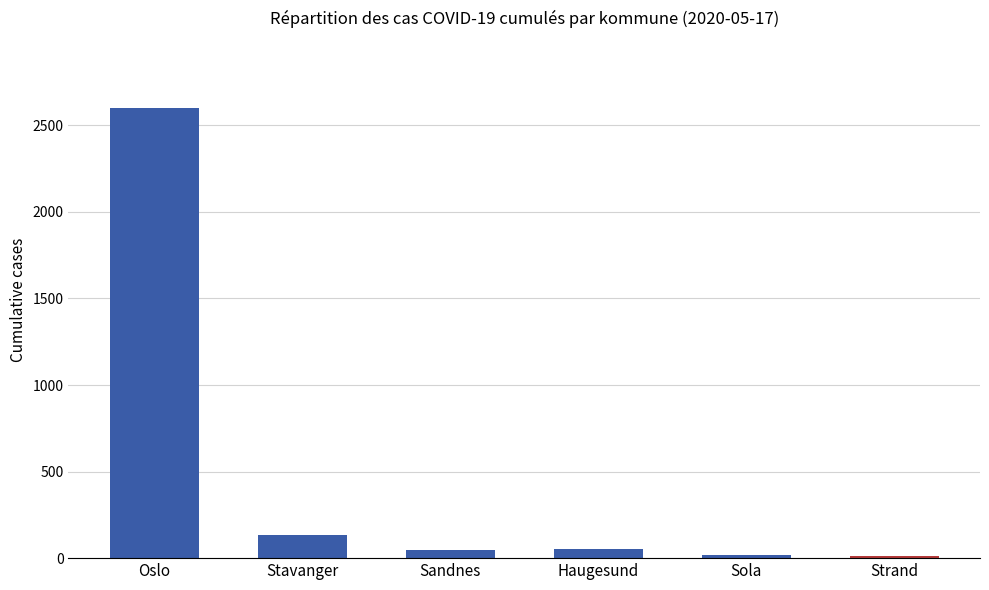

Between Strand and Stavanger, which is larger?

Stavanger